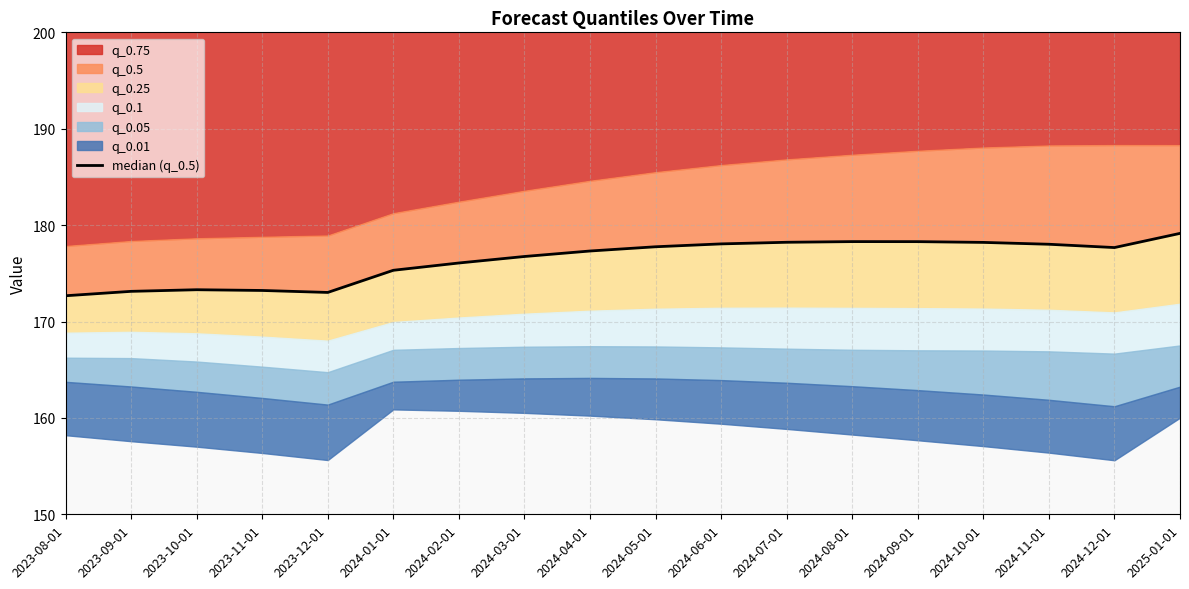

List the labels in order of value, smallest first.

2023-08-01, 2023-12-01, 2023-09-01, 2023-11-01, 2023-10-01, 2024-01-01, 2024-02-01, 2024-03-01, 2024-04-01, 2024-12-01, 2024-05-01, 2024-11-01, 2024-06-01, 2024-10-01, 2024-07-01, 2024-09-01, 2024-08-01, 2025-01-01